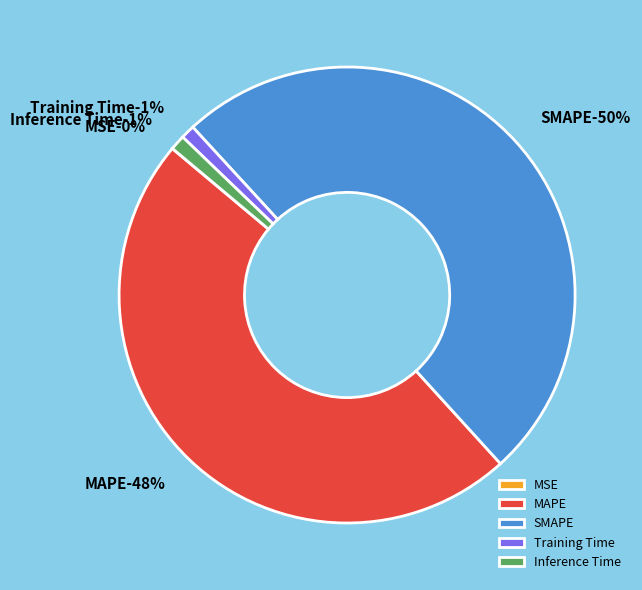

Which slice is the largest?

SMAPE